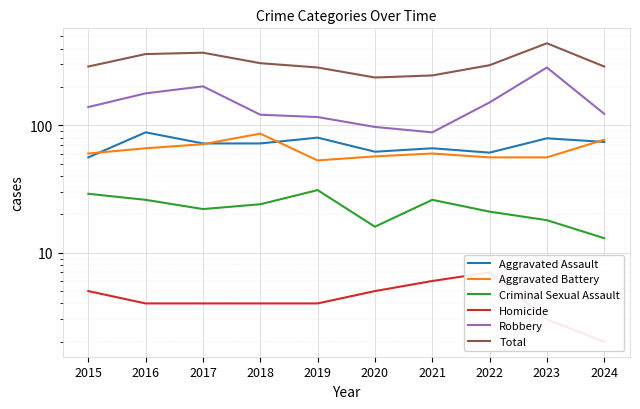

True or false: Total has a value of 371 at 2017.

True